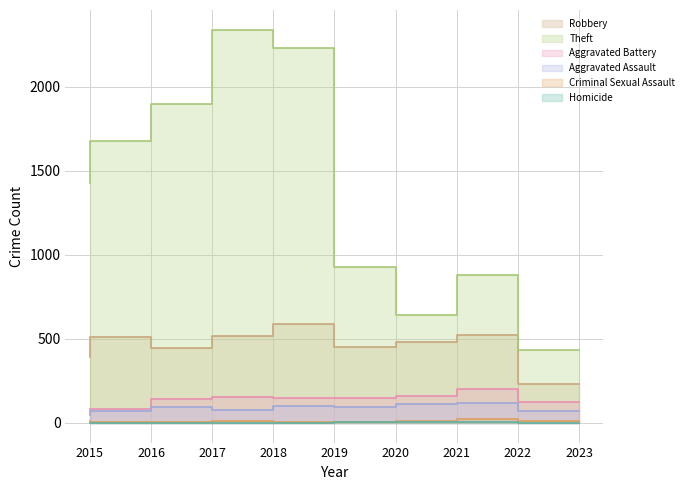

True or false: Criminal Sexual Assault and Aggravated Battery cross at least once.

False